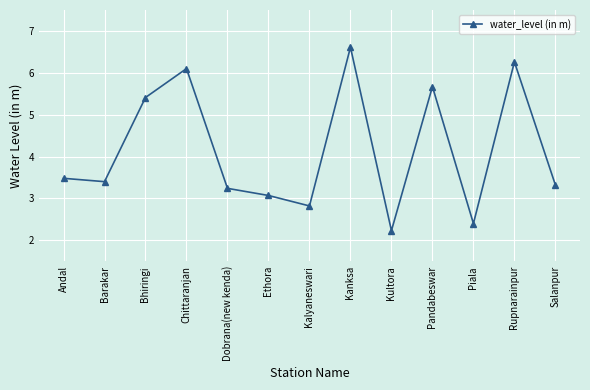

What is the sum of the values at Kalyaneswari and Salanpur?

6.1